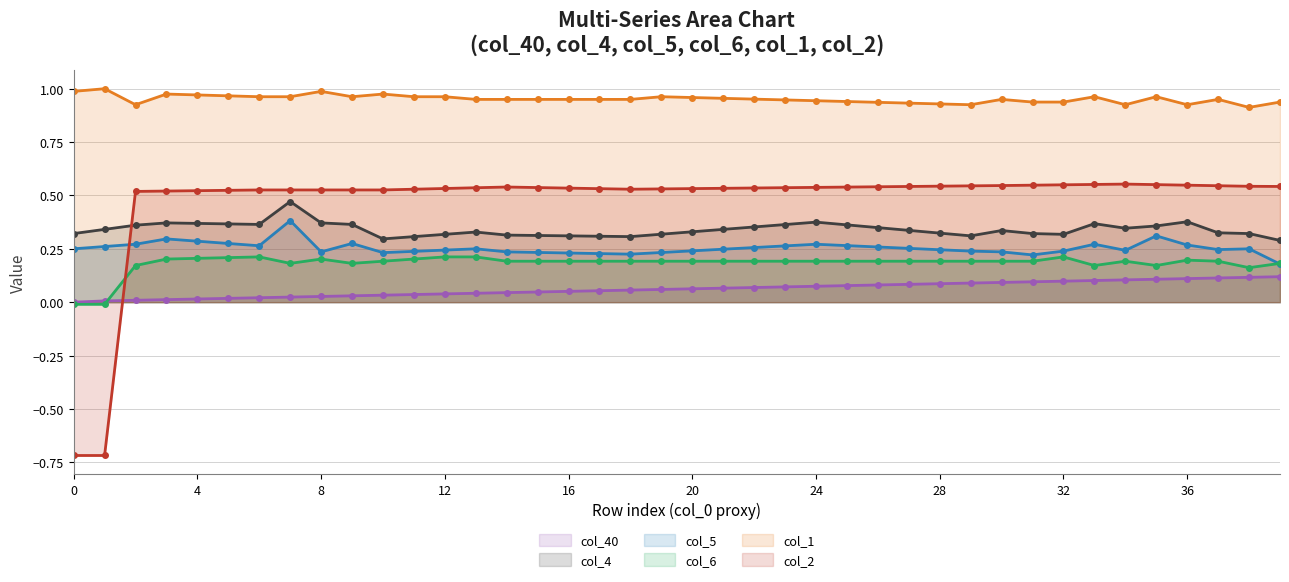

What is the highest value of the col_2 line series?

0.6